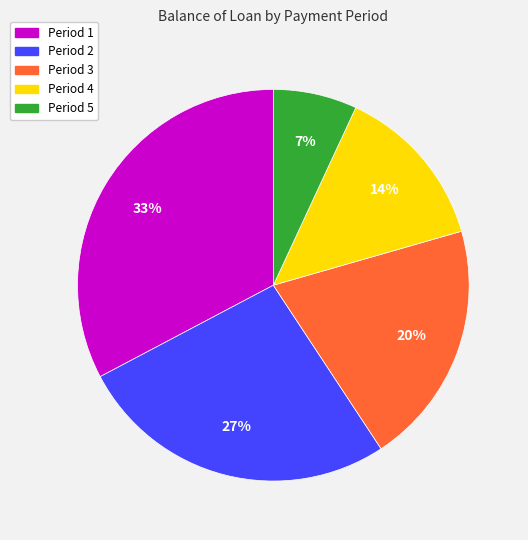

What is the smallest slice in the pie chart?

Period 5